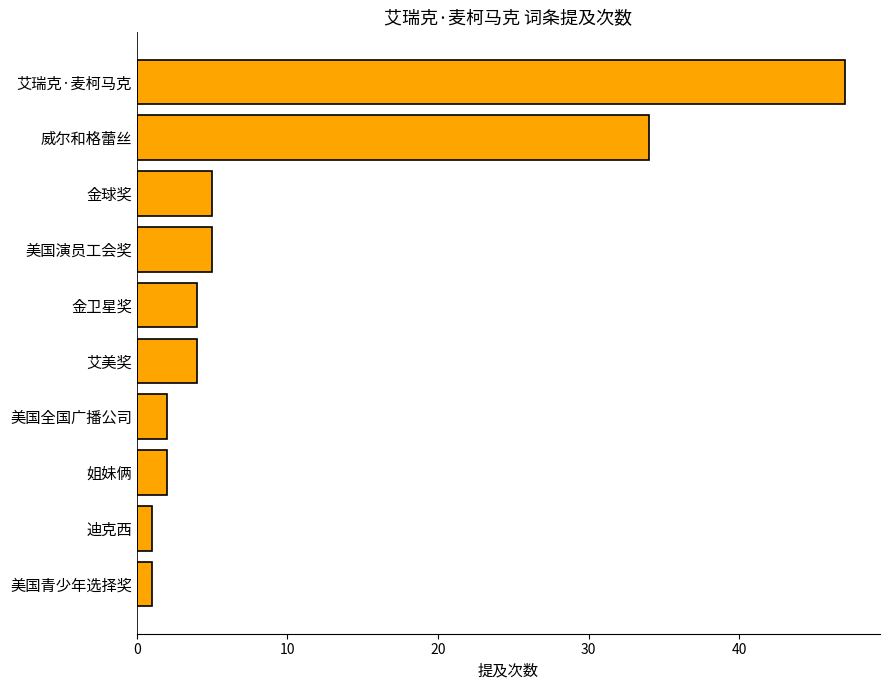

Count the number of data series in this chart.

1